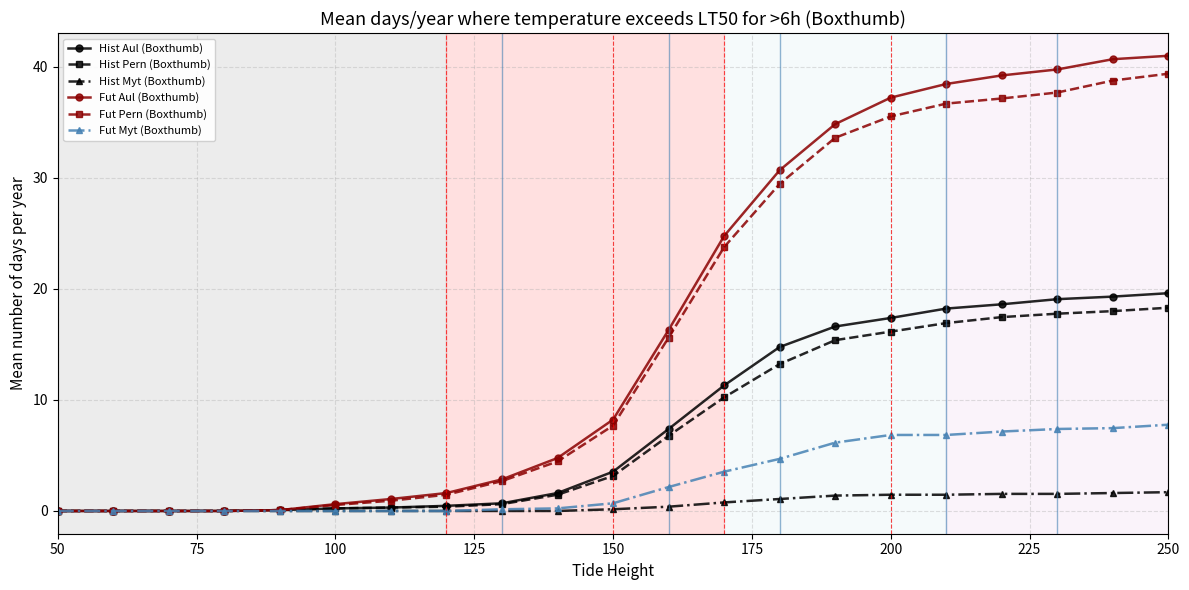

Which series has the widest spread of values?

Fut Aul (Boxthumb)